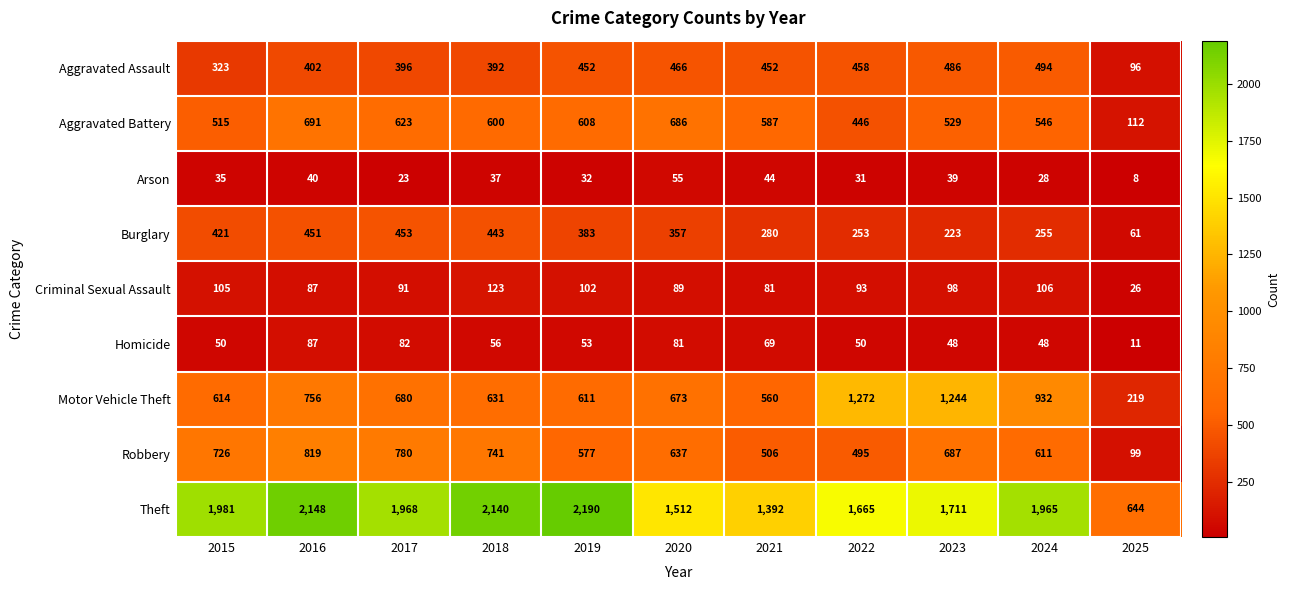

Is it true that Theft equals 1074 at 2025?

False